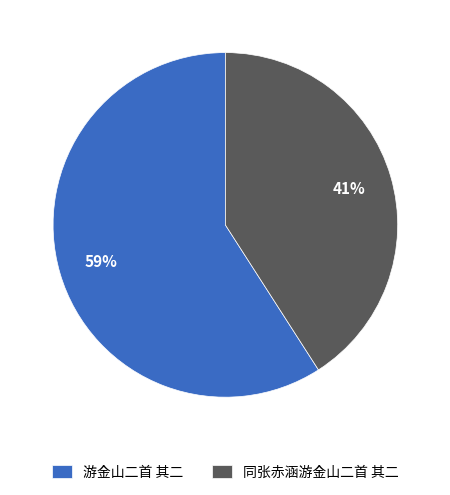

Combined, do 游金山二首 其二 and 同张赤涵游金山二首 其二 account for over 50%?

Yes